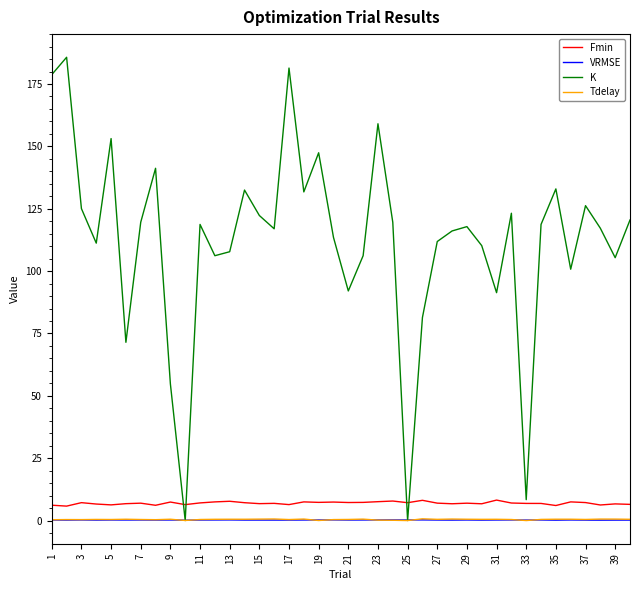

Which series has the widest spread of values?

K